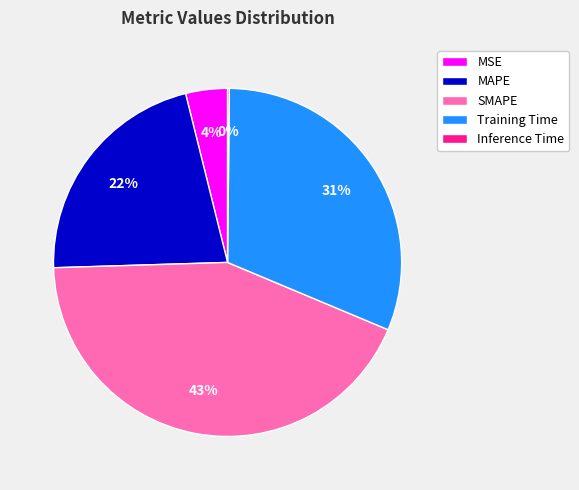

What percentage is the MSE slice, to the nearest percent?

4%